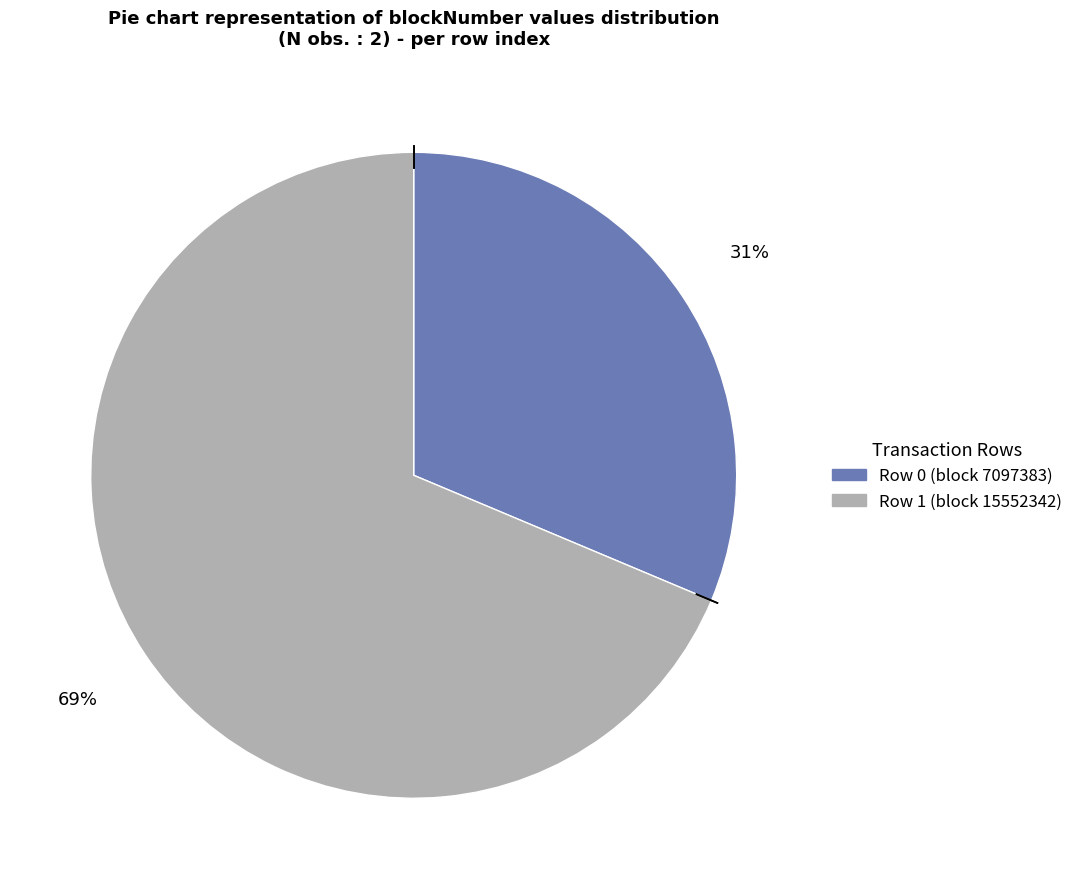

Approximately how many times larger is the value at Row 1 (block 15552342) compared to Row 0 (block 7097383)?

2.2